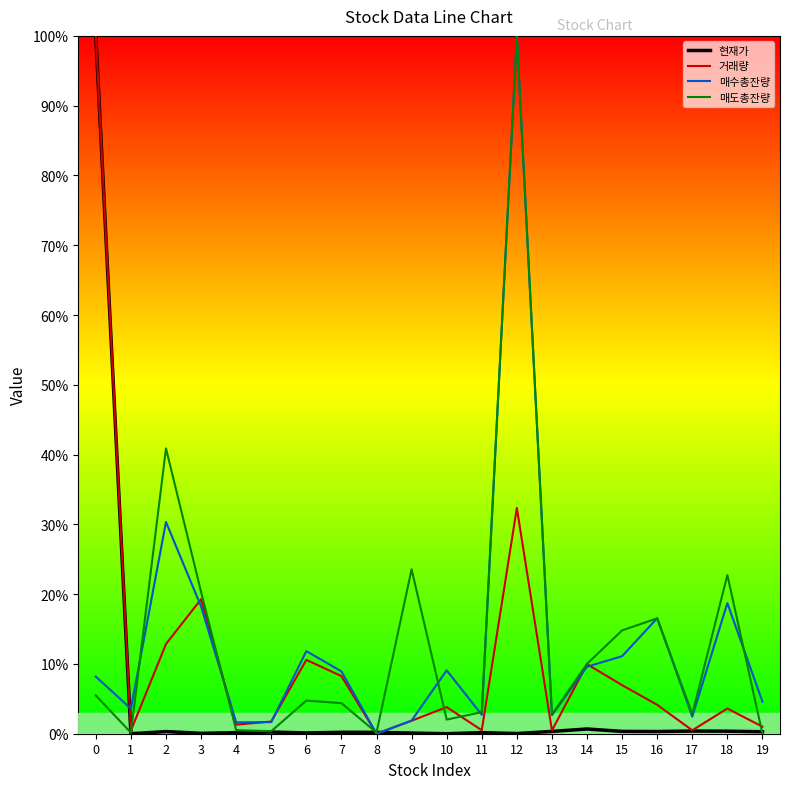

What is the sum of all 매수총잔량 values?

2.6